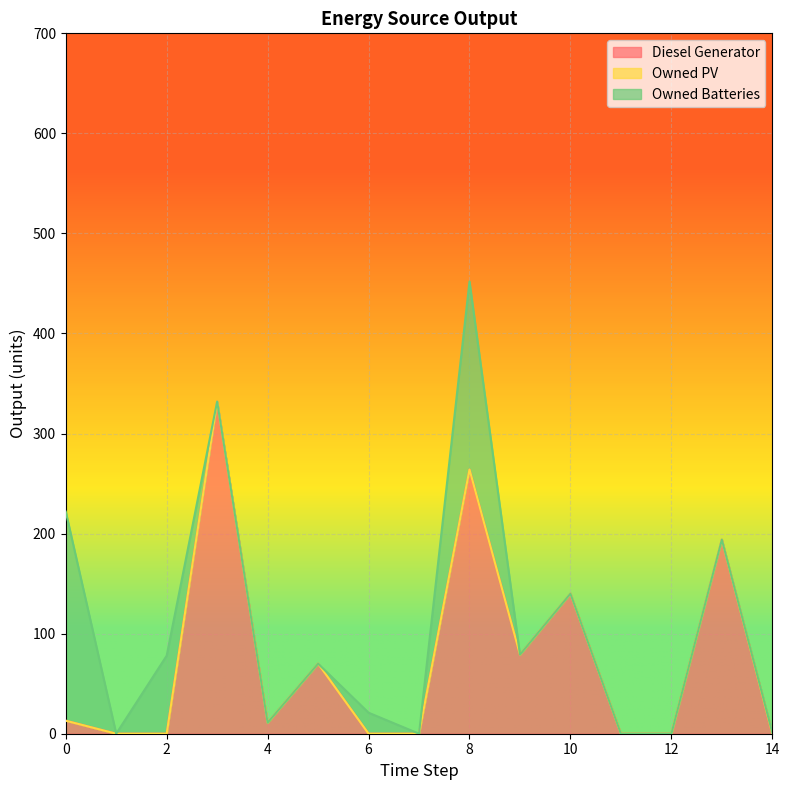

Which series has the largest range (max minus min)?

Diesel Generator